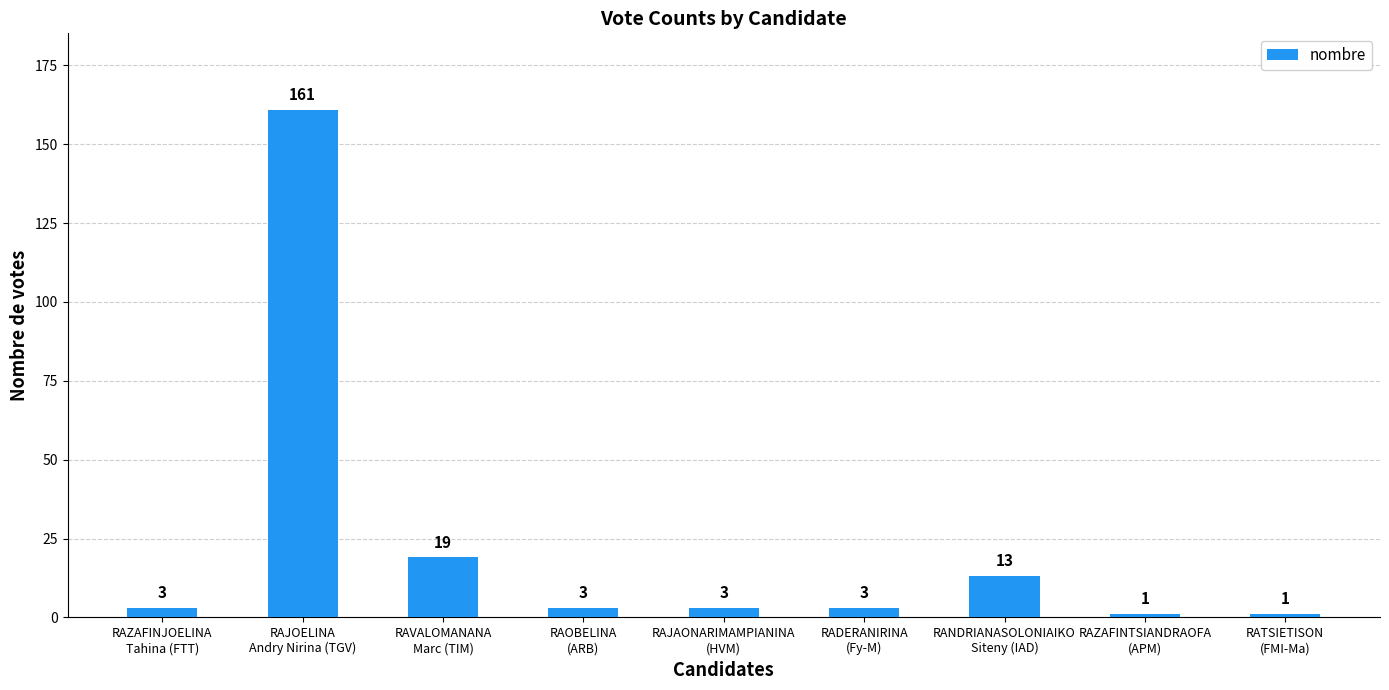

What is the label of the 6th bar from the right?

RAOBELINA
(ARB)